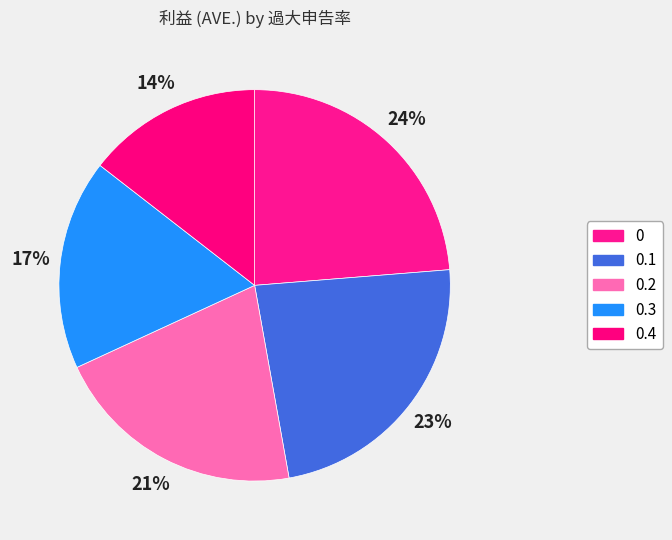

How many segments does this pie chart have?

5